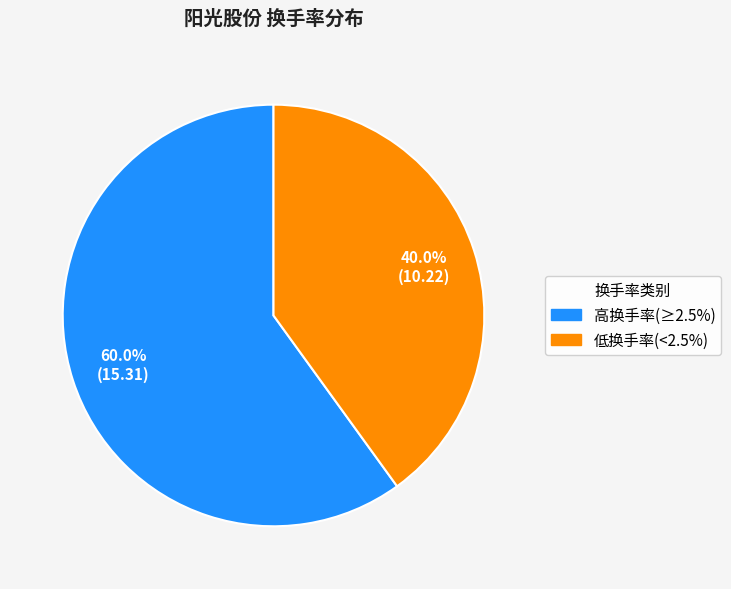

Is there a majority slice in this chart?

Yes